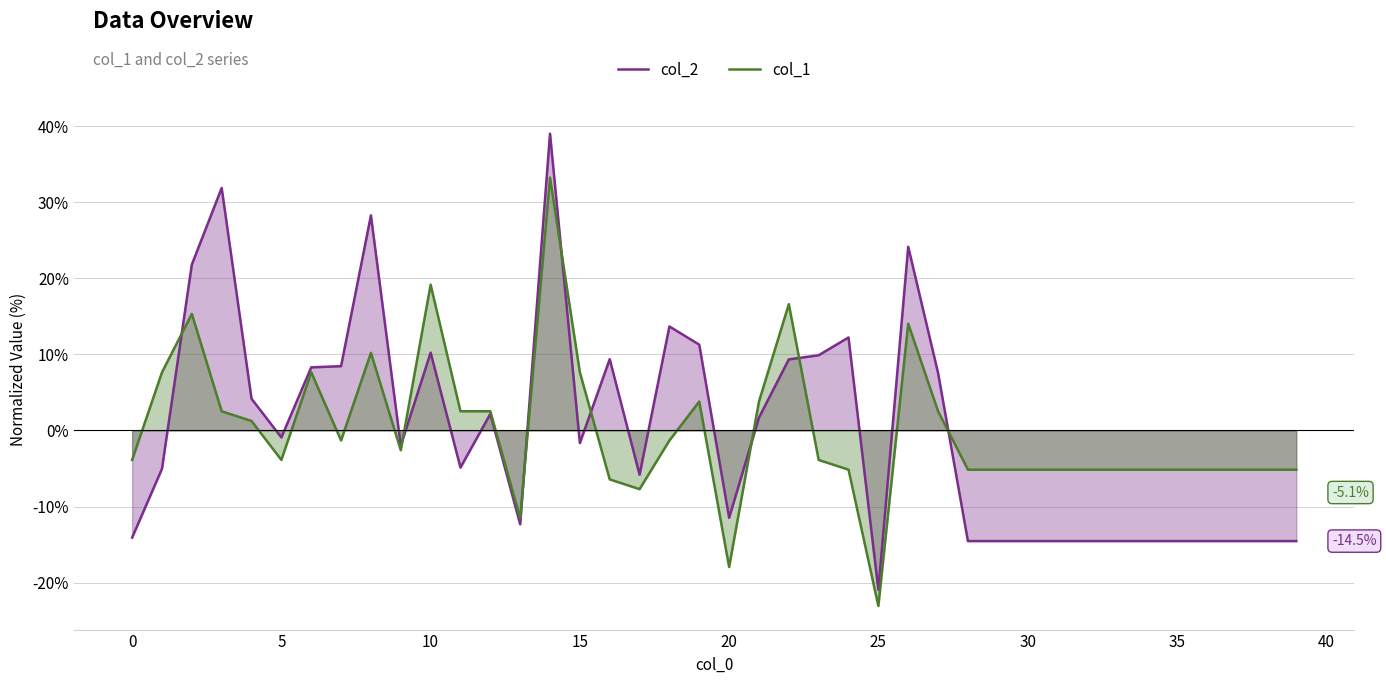

What is the total value across all series at 20?

-29.4